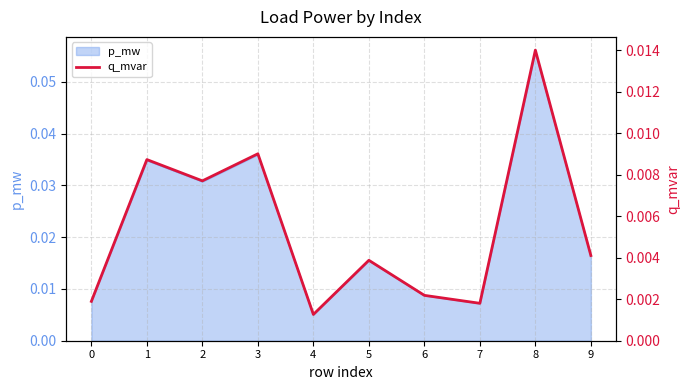

Where is p_mw nearest to the value 0?

4